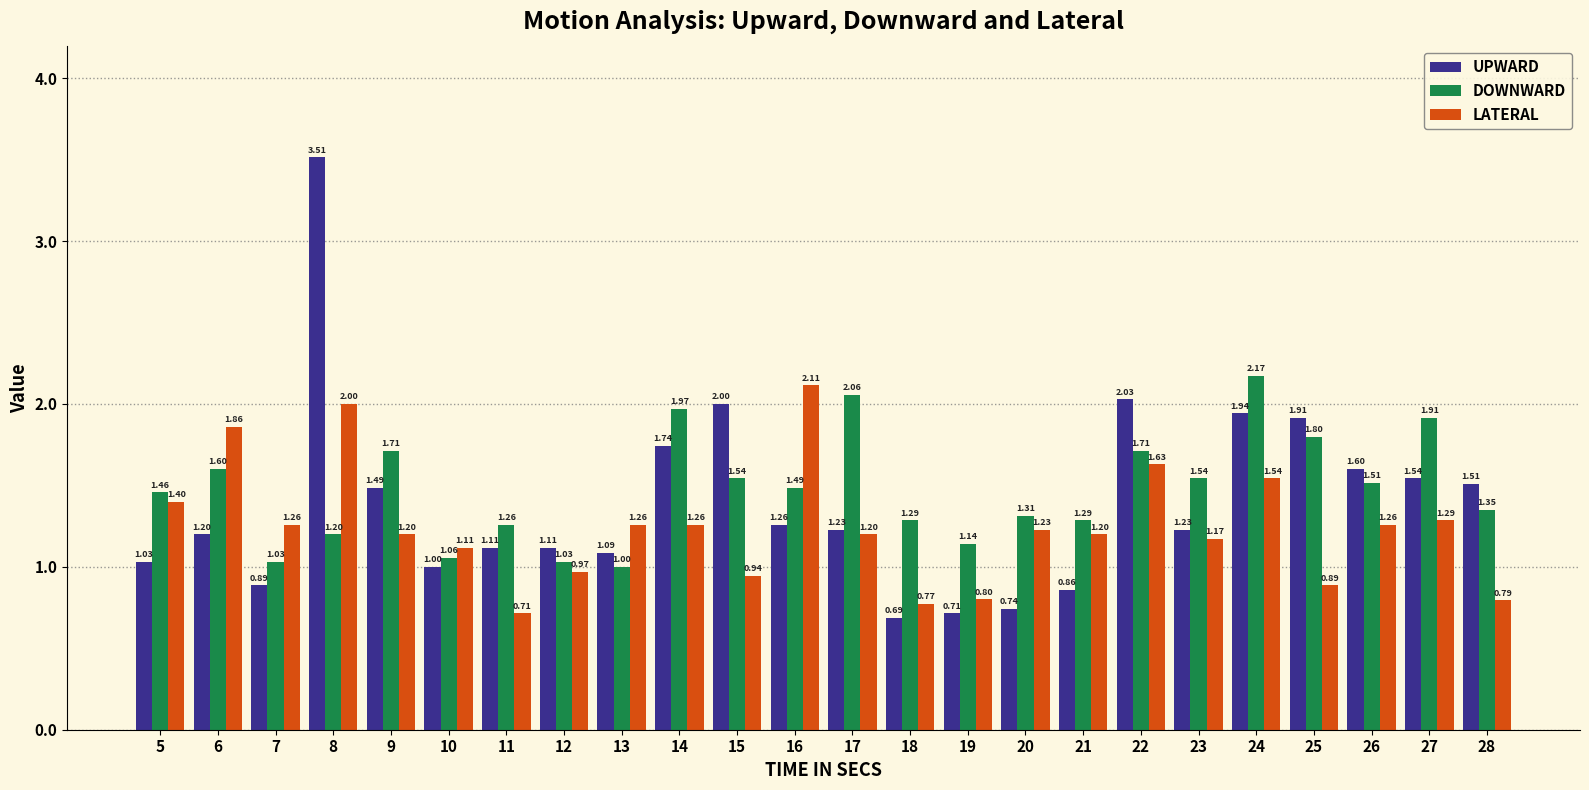

Which series has the largest range (max minus min)?

UPWARD